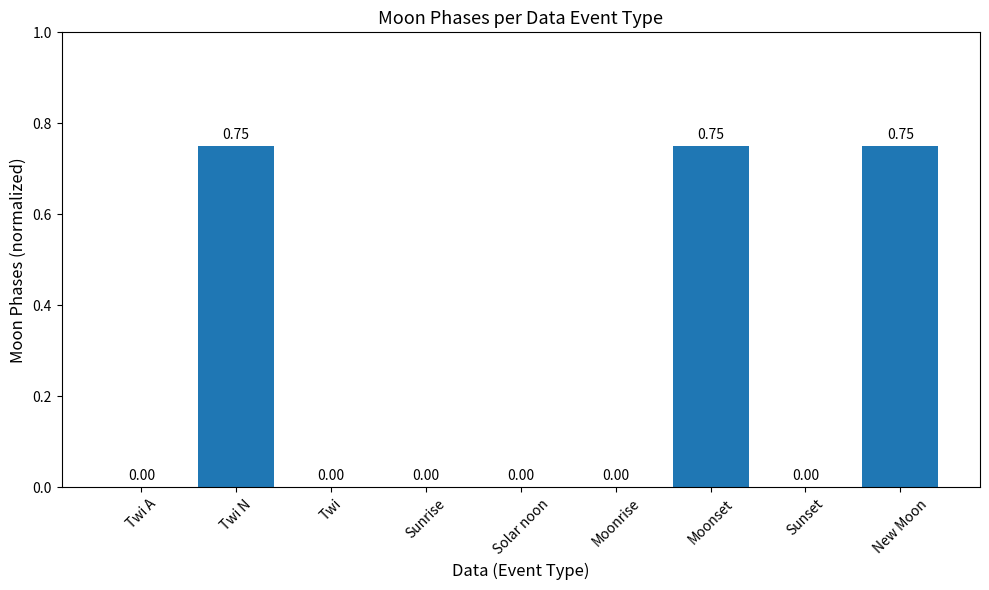

How many series are shown in this chart?

1